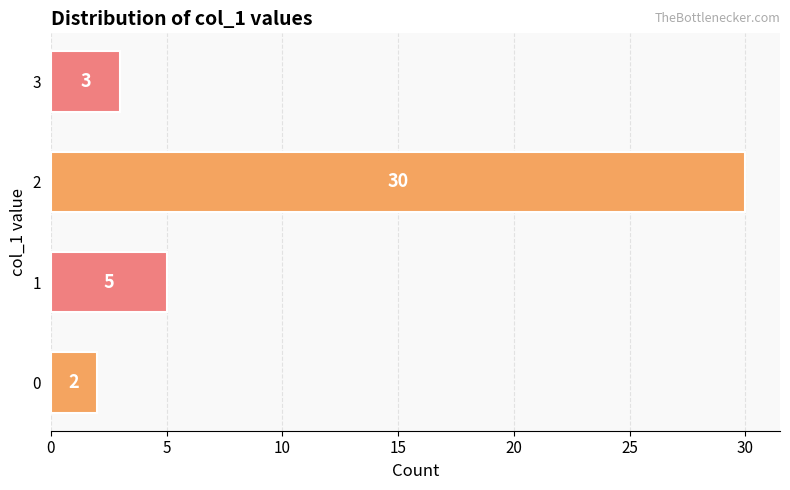

Reading top to bottom, what are all the values shown in this chart?

3=3	2=30	1=5	0=2